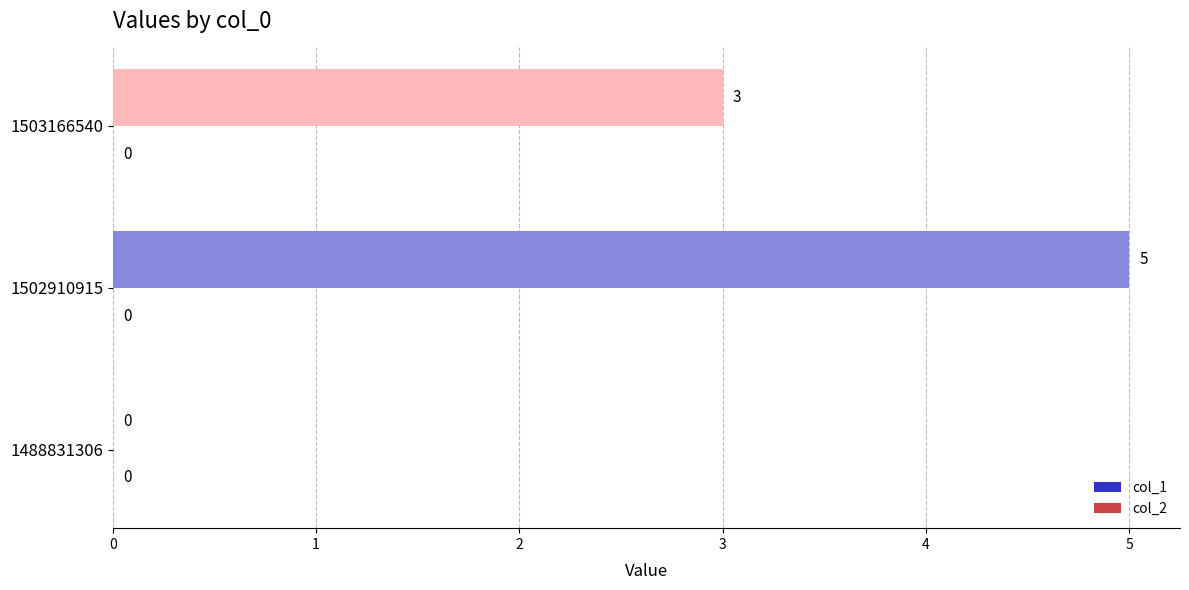

What is the change in value from 1488831306 to 1503166540?

+3